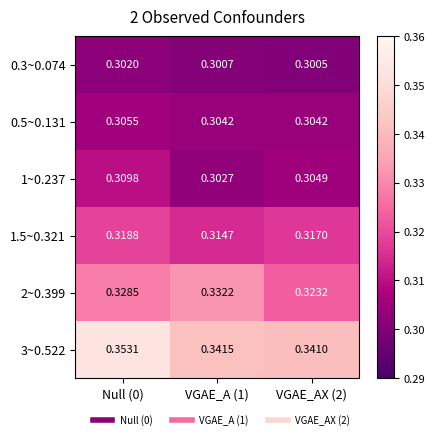

Is the value of 1.5~0.321 at Null (0) greater than the value of 2~0.399 at VGAE_A (1)?

No